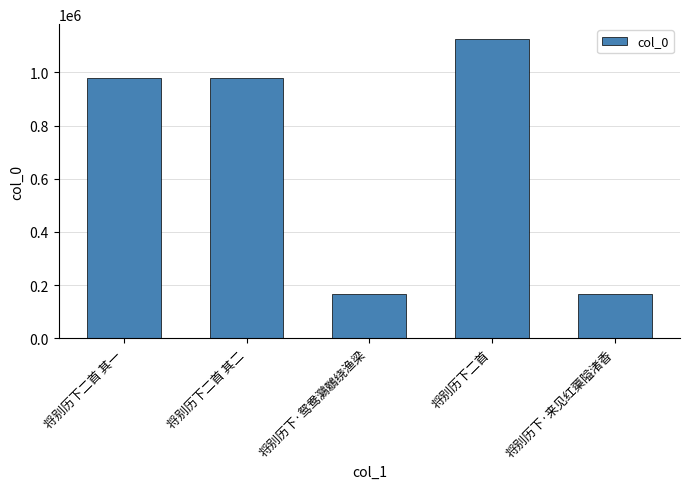

Are the bars grouped side by side (vs. stacked)?

No